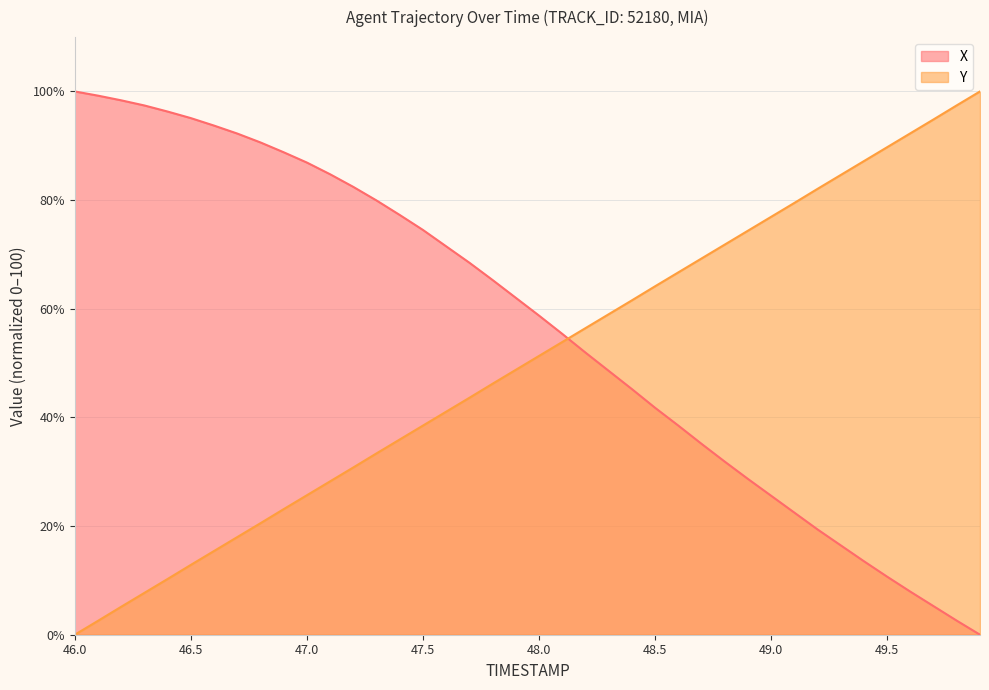

Rank the categories by X value from lowest to highest.

49.9, 49.8, 49.7, 49.6, 49.5, 49.4, 49.3, 49.2, 49.1, 49.0, 48.9, 48.8, 48.7, 48.6, 48.5, 48.4, 48.3, 48.2, 48.1, 48.0, 47.9, 47.8, 47.7, 47.6, 47.5, 47.4, 47.3, 47.2, 47.1, 47.0, 46.9, 46.8, 46.7, 46.6, 46.5, 46.4, 46.3, 46.2, 46.1, 46.0